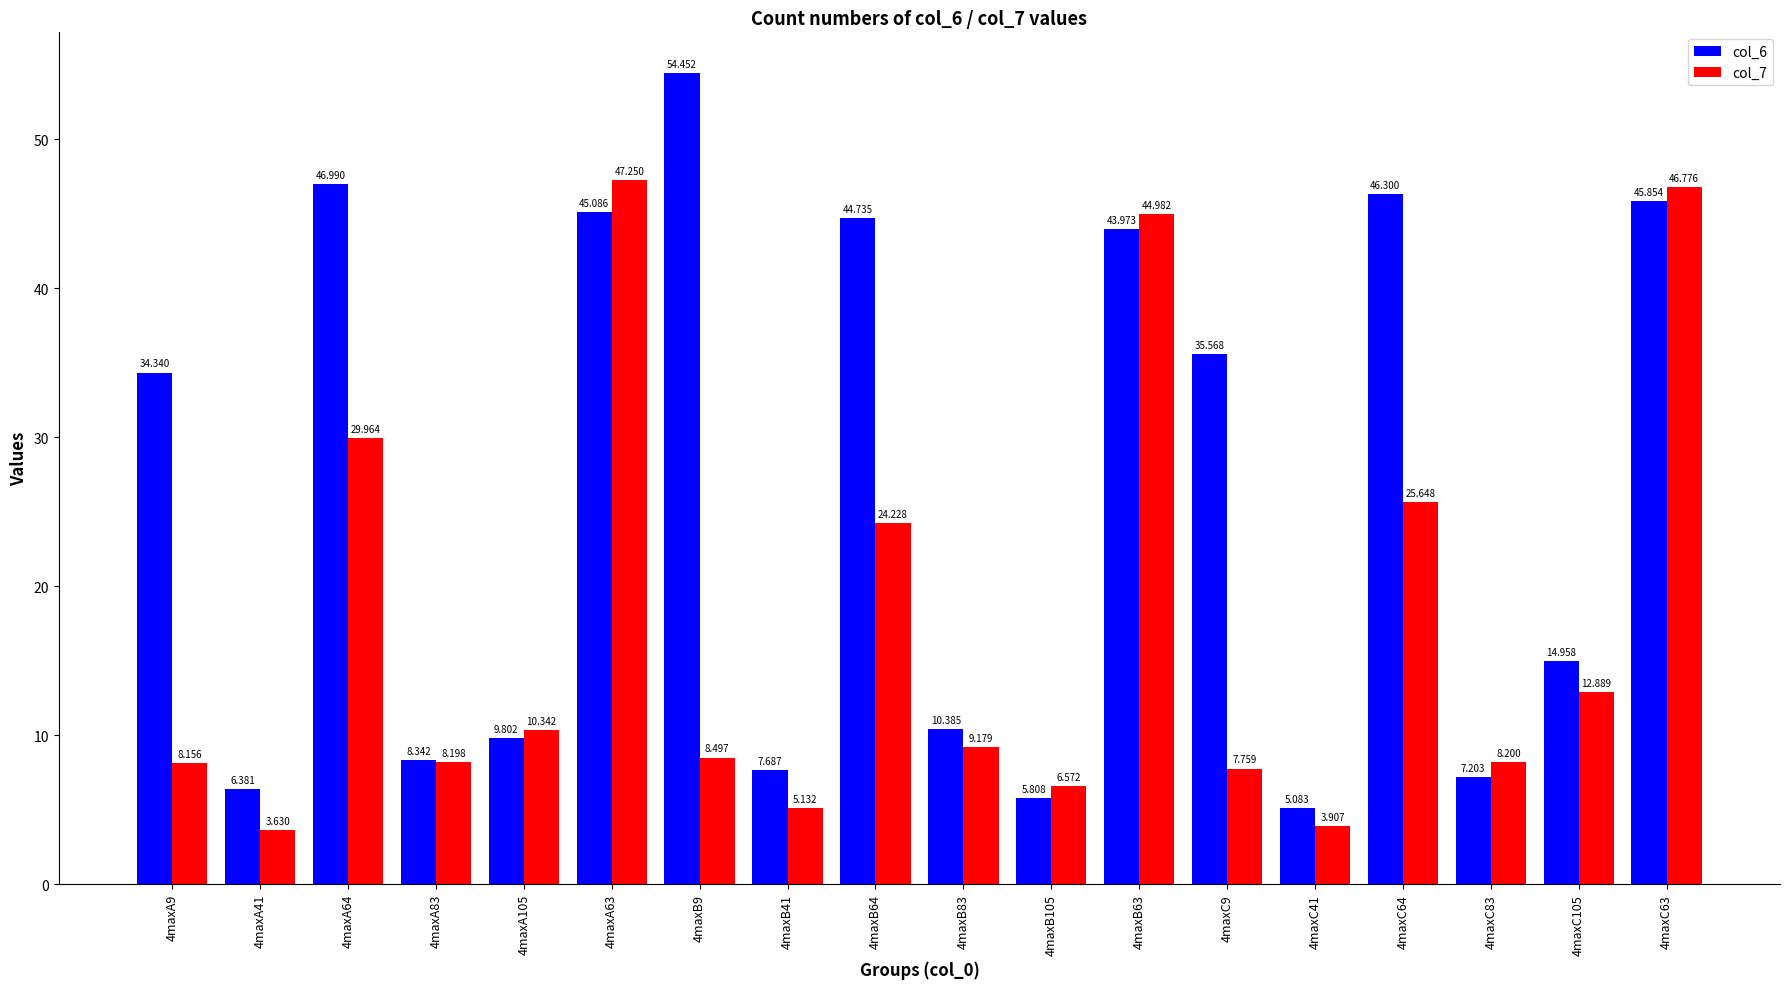

What is the label of the 4th bar from the right?

4maxC64